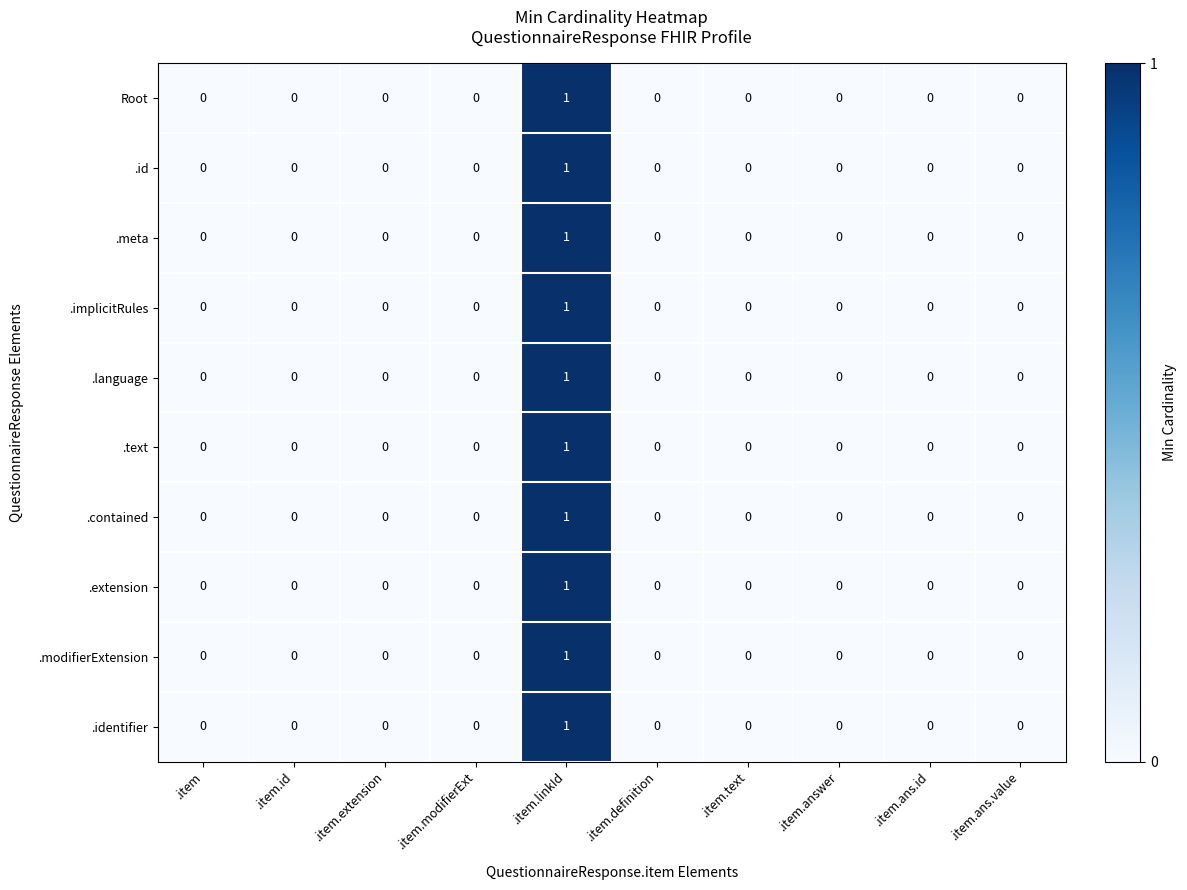

Which category has the highest value in the .identifier series?

.item.linkId